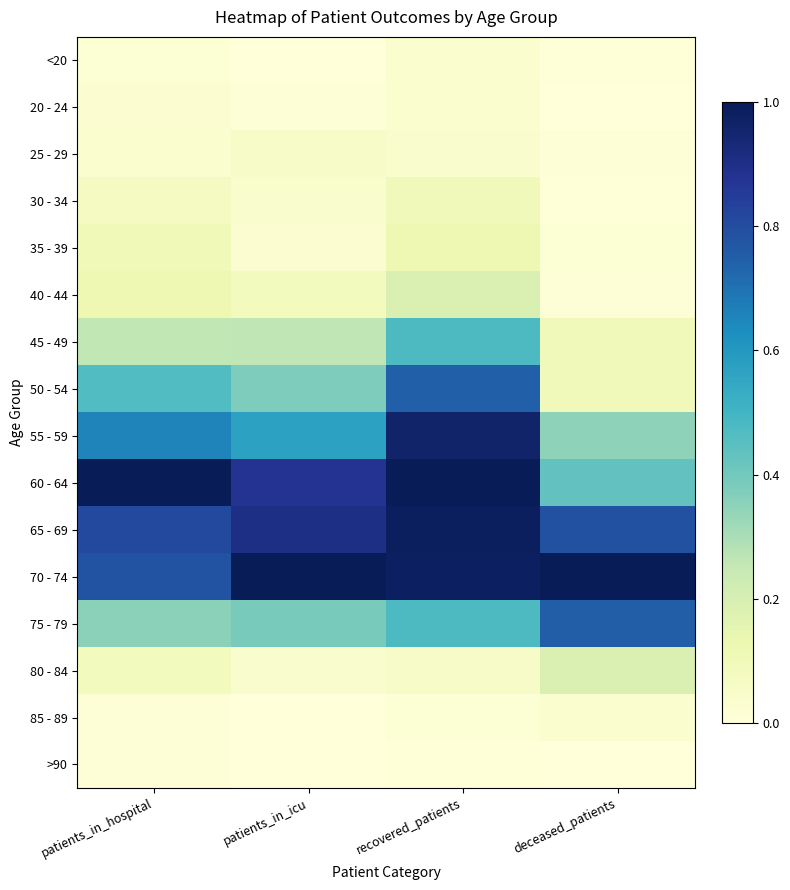

Rank the series by their maximum value, from lowest to highest.

>90, <20, 20 - 24, 85 - 89, 25 - 29, 30 - 34, 35 - 39, 40 - 44, 80 - 84, 45 - 49, 50 - 54, 75 - 79, 55 - 59, 65 - 69, 60 - 64, 70 - 74